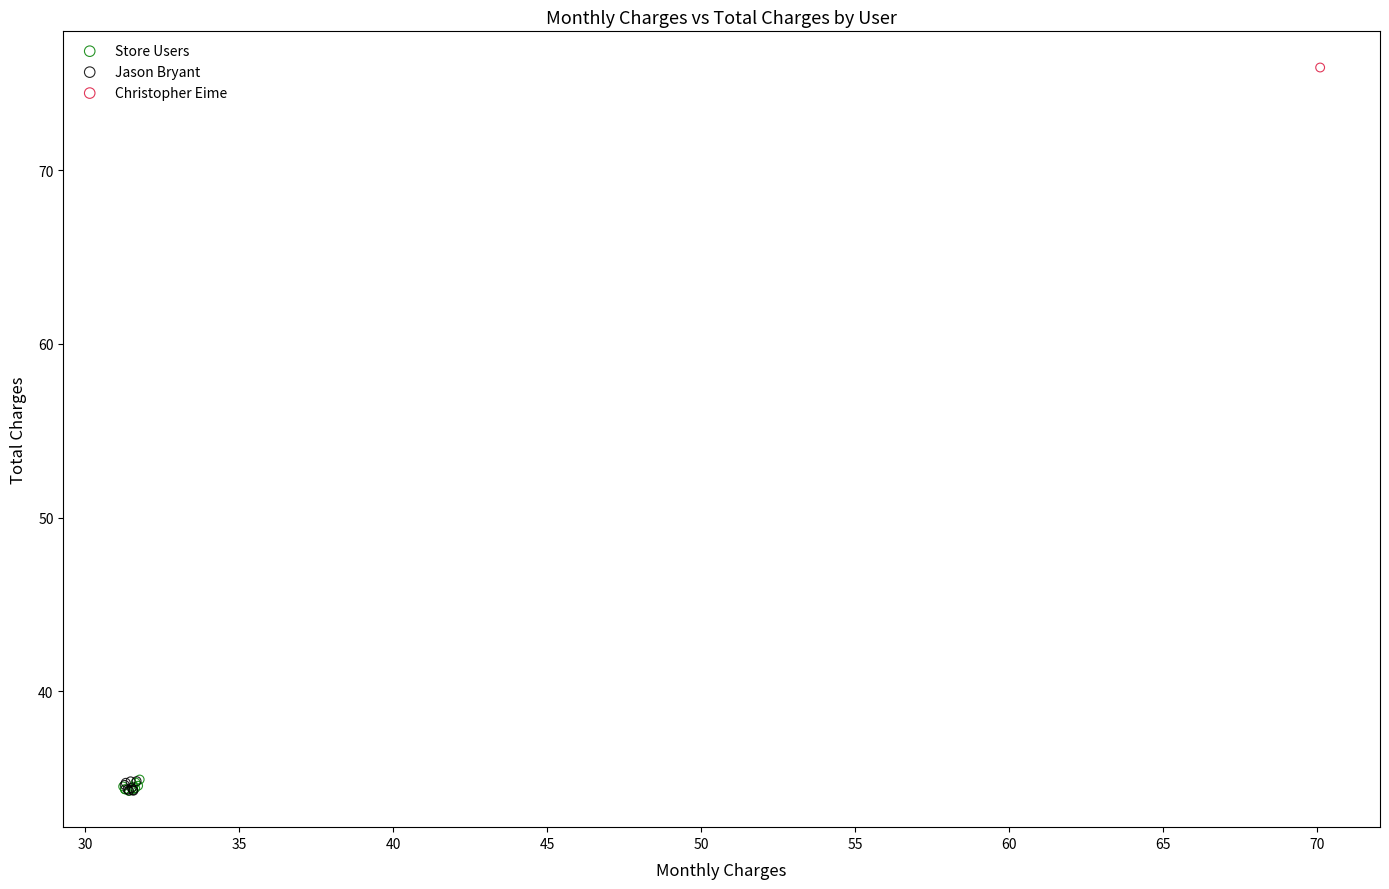

Which series reaches the maximum Y coordinate?

Christopher Eime